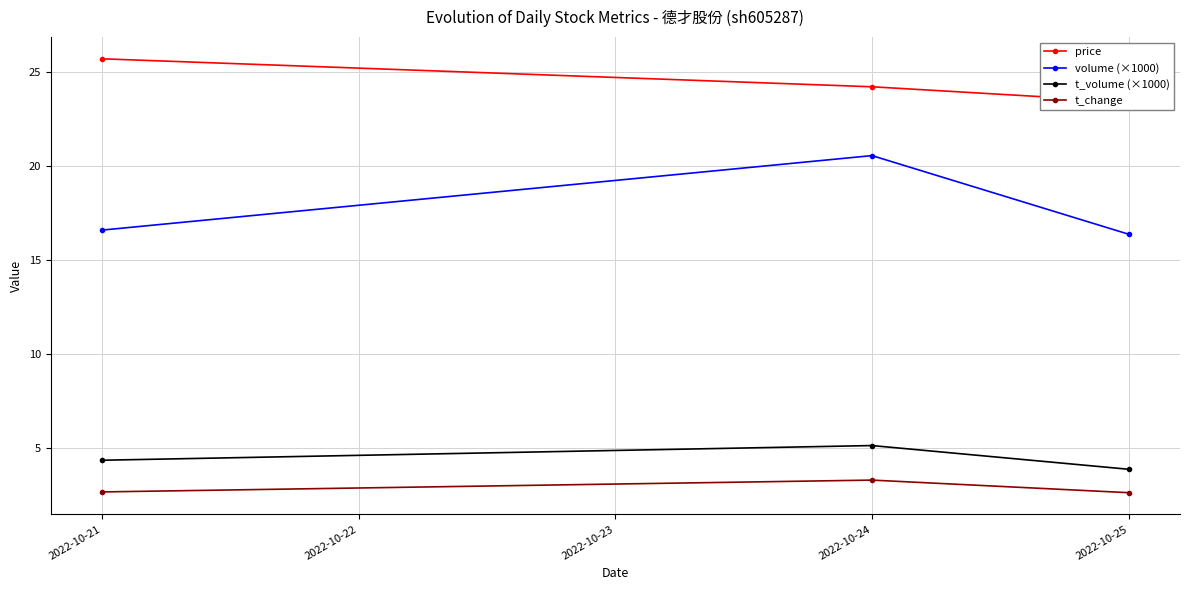

What is the difference between the second highest and minimum values in the t_volume (×1000) series?

0.5